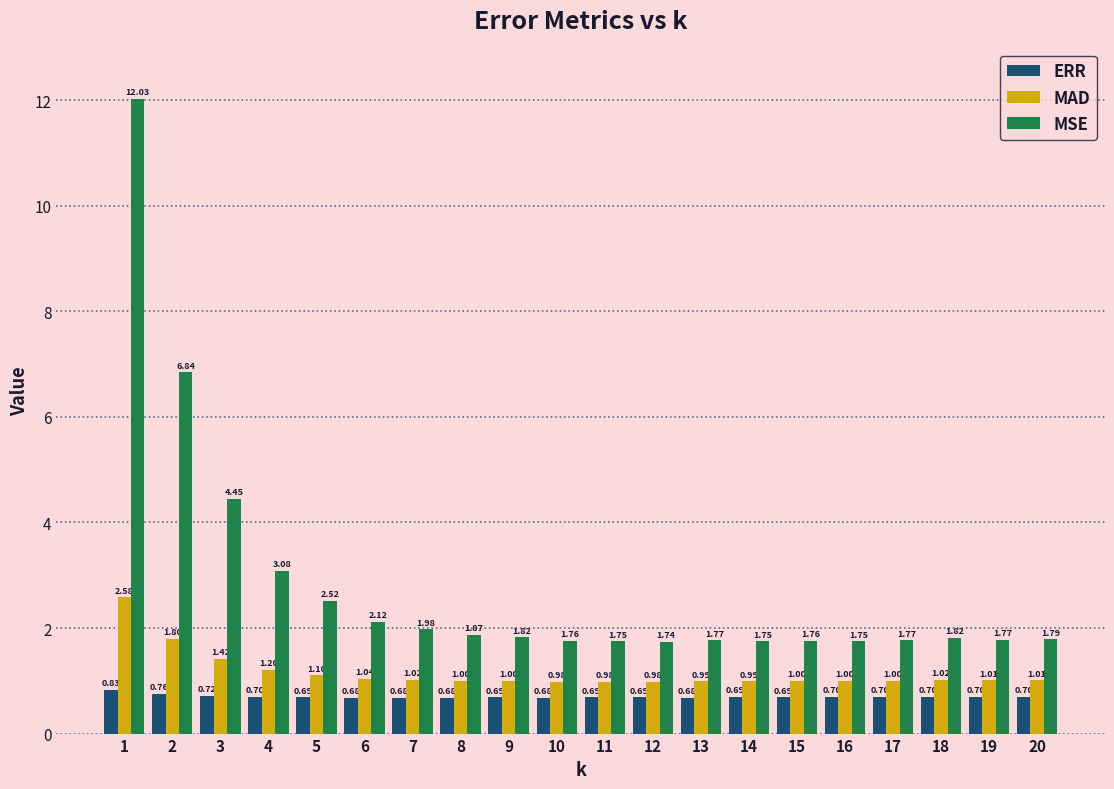

Which series has the largest total across all categories?

MSE